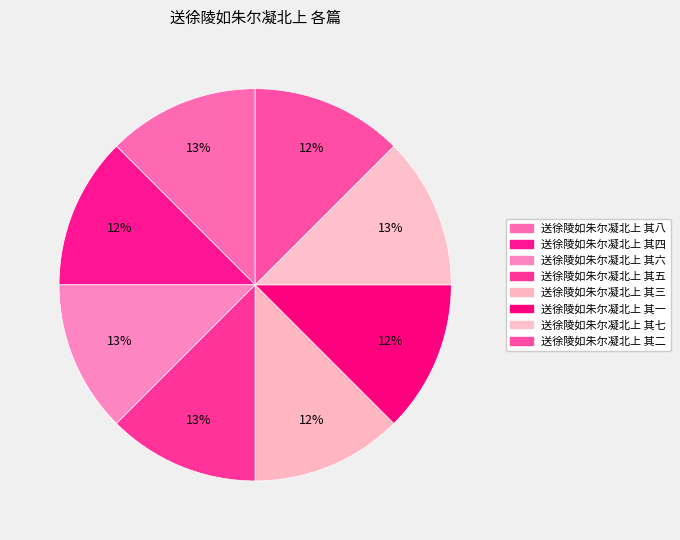

What is the ratio of the value at 送徐陵如朱尔凝北上 其一 to the value at 送徐陵如朱尔凝北上 其七?

1.0